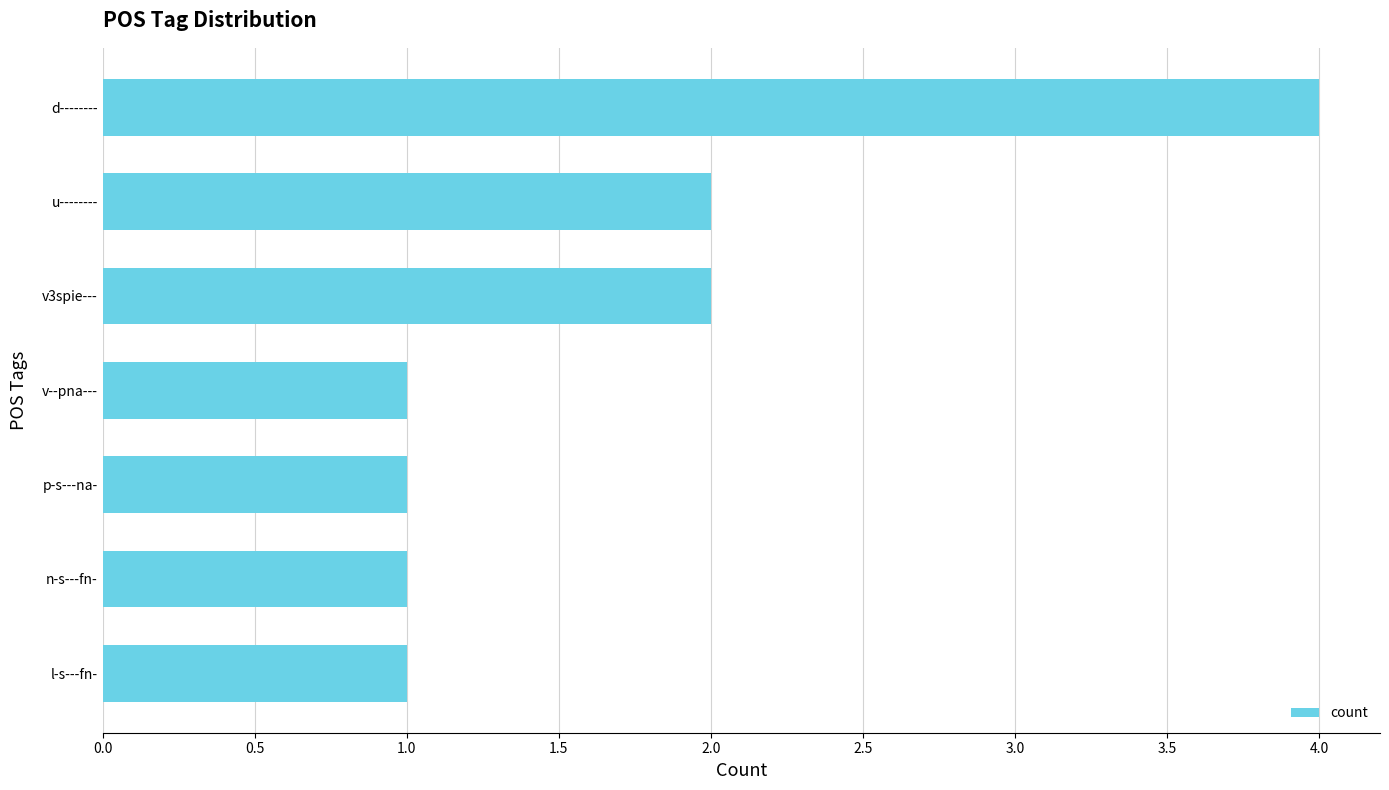

True or false: the data shows 1 at p-s---na-.

True